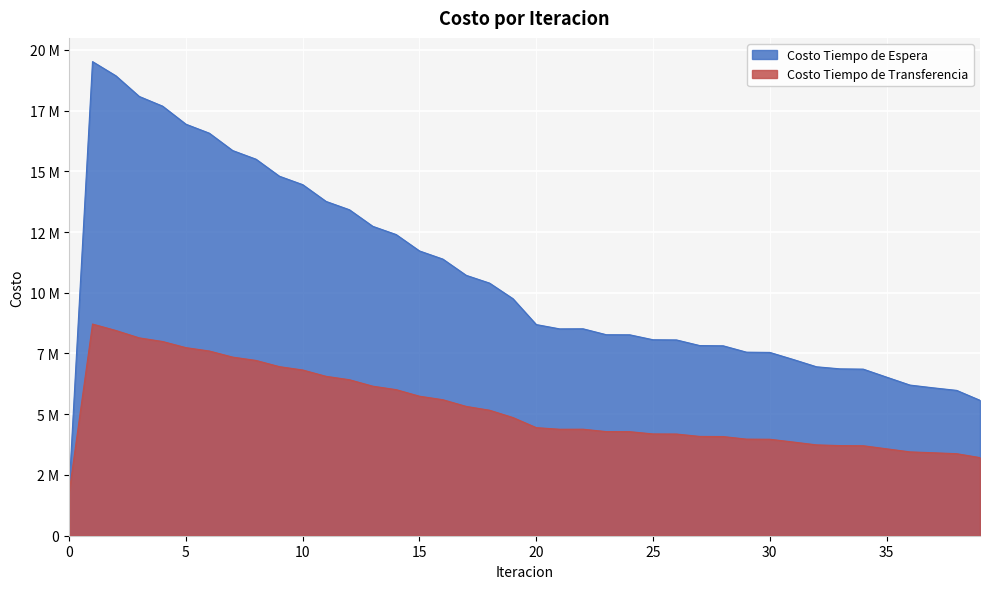

What is the difference between the second highest and second lowest values in the Costo Tiempo de Transferencia series?

5920977.2